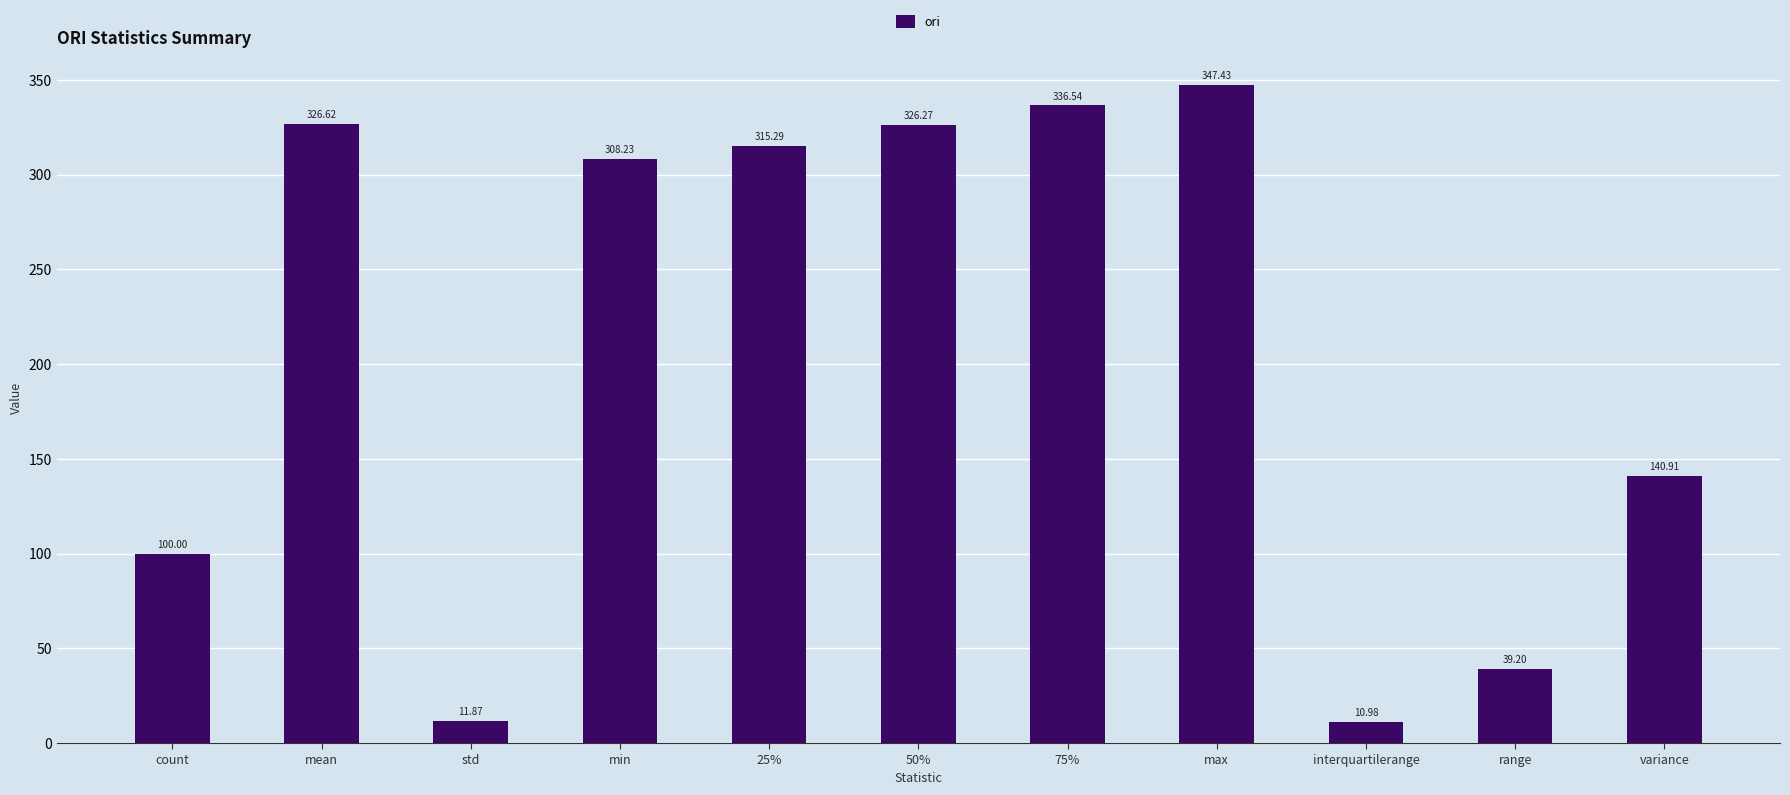

What is the difference between the maximum and minimum values?

336.5